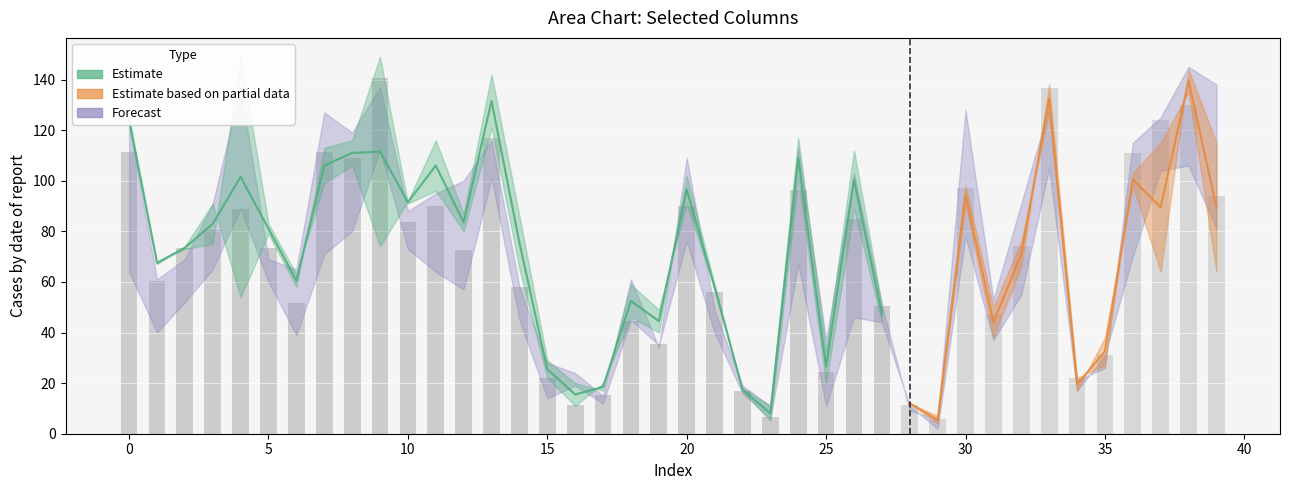

Does the chart contain stacked bars?

No